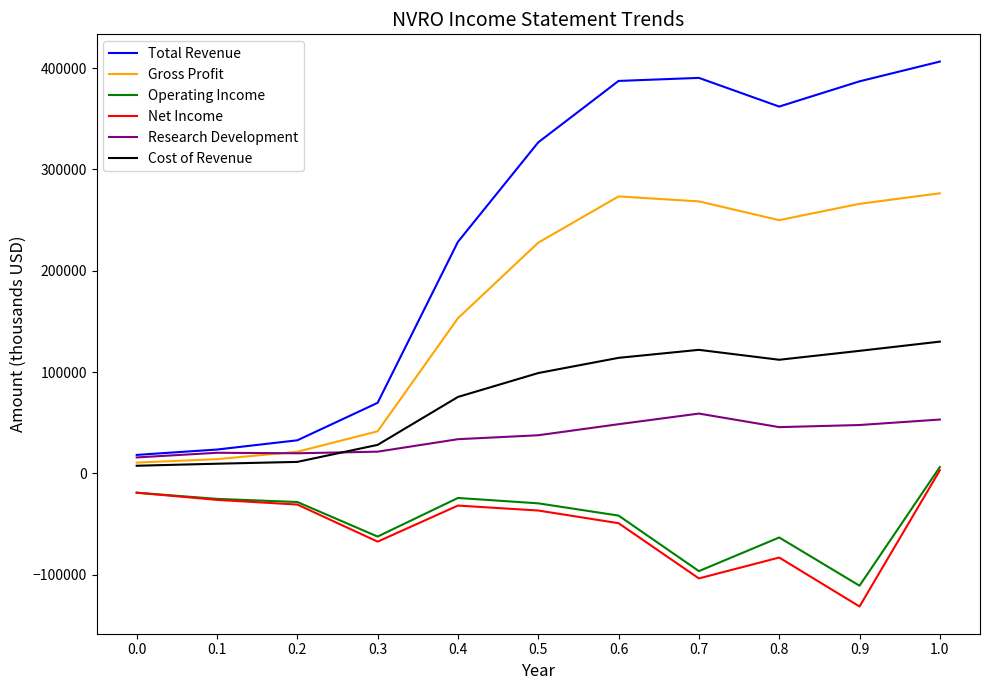

What is the sum of the Net Income values at 1.0 and 0.3?

-64400